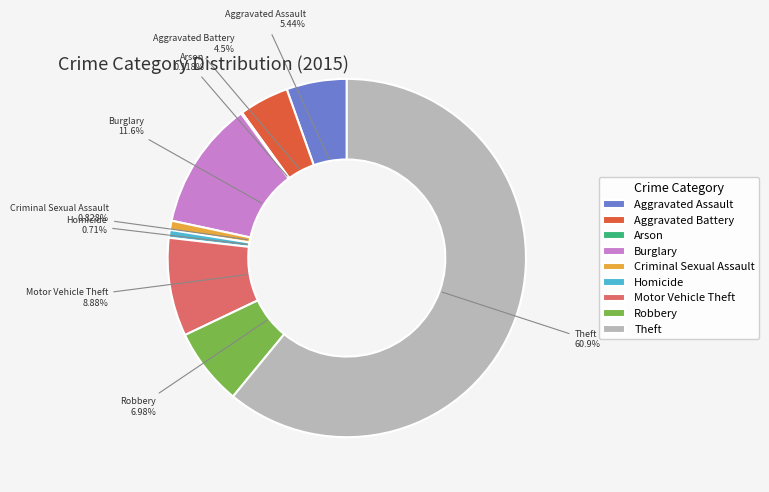

To the nearest percent, what is the difference between the Aggravated Battery and Theft slice percentages?

56%